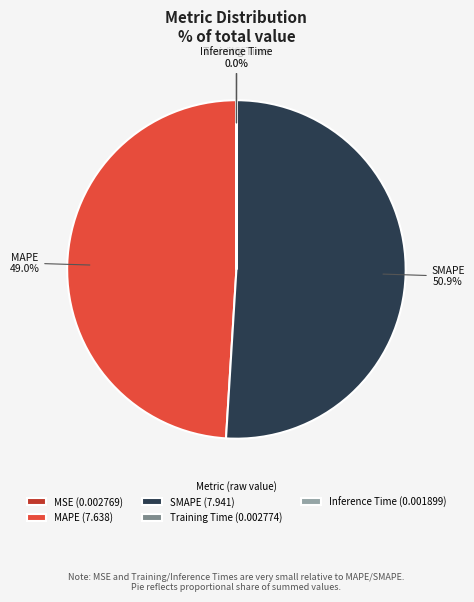

To the nearest percent, what percentage of the pie is MAPE?

49%